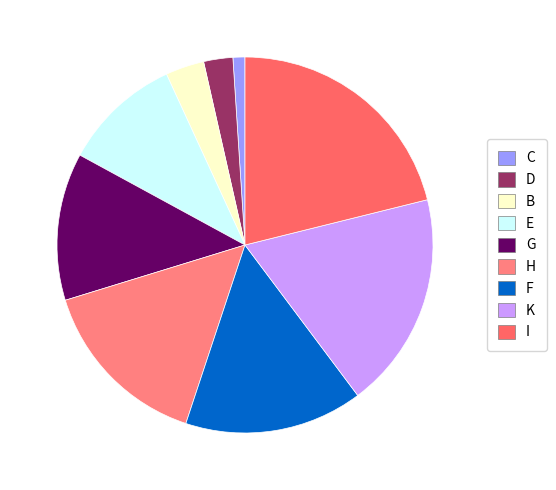

What percentage is NOT represented by I?

78.9%